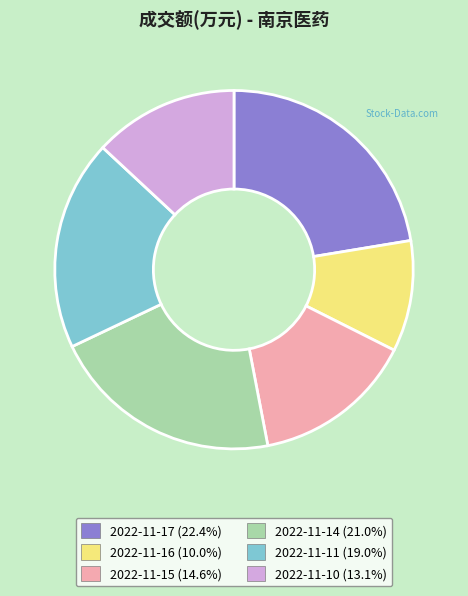

Rank the categories by value from highest to lowest.

2022-11-17, 2022-11-14, 2022-11-11, 2022-11-15, 2022-11-10, 2022-11-16